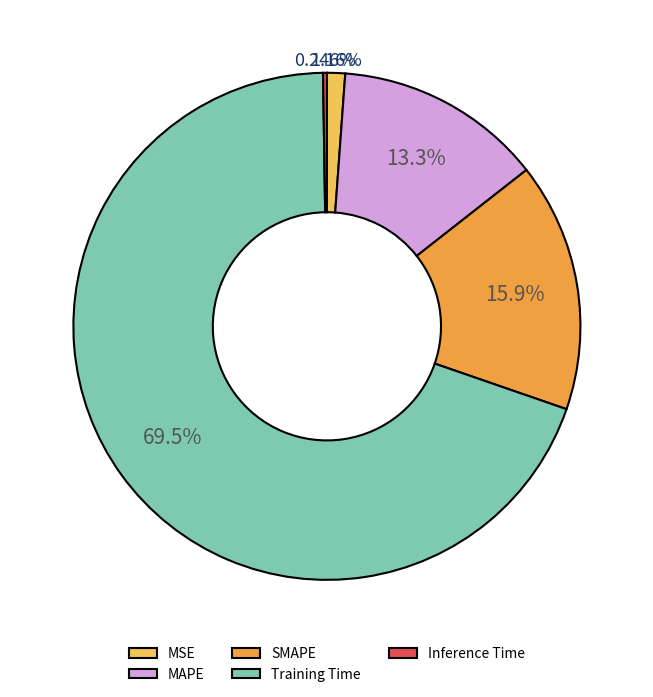

Between SMAPE and Training Time, which is larger?

Training Time